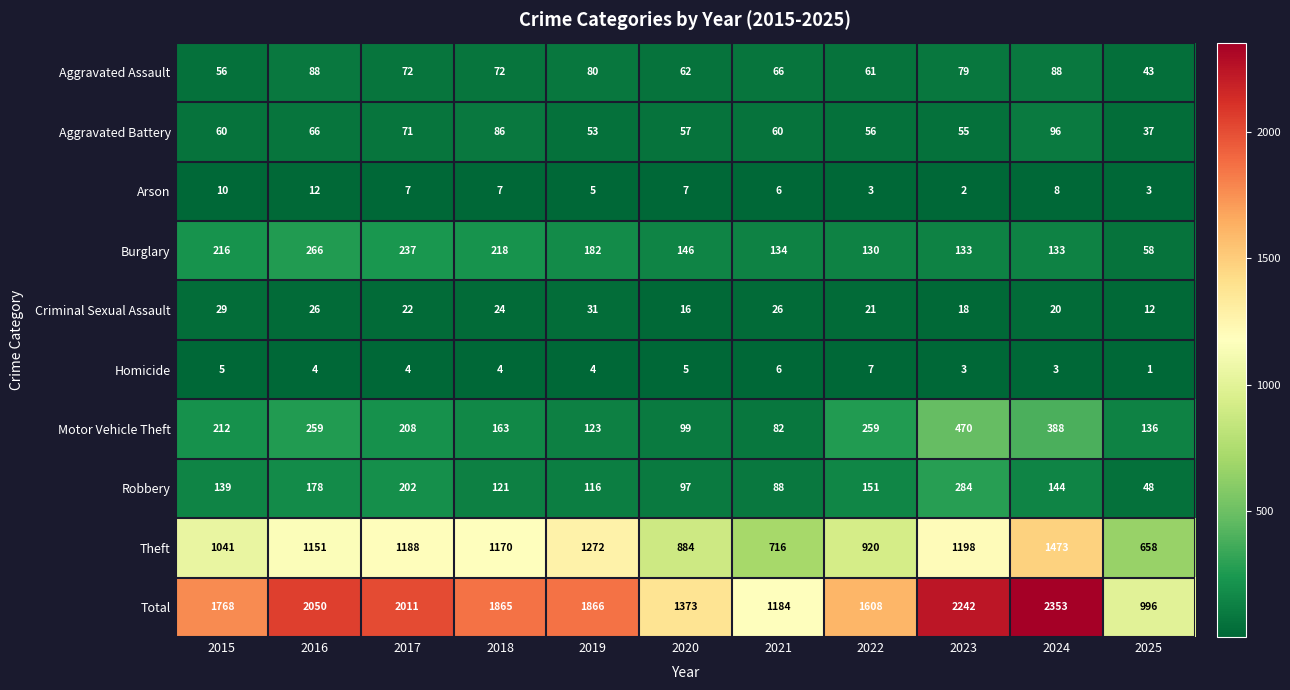

What is the minimum value for Criminal Sexual Assault?

12